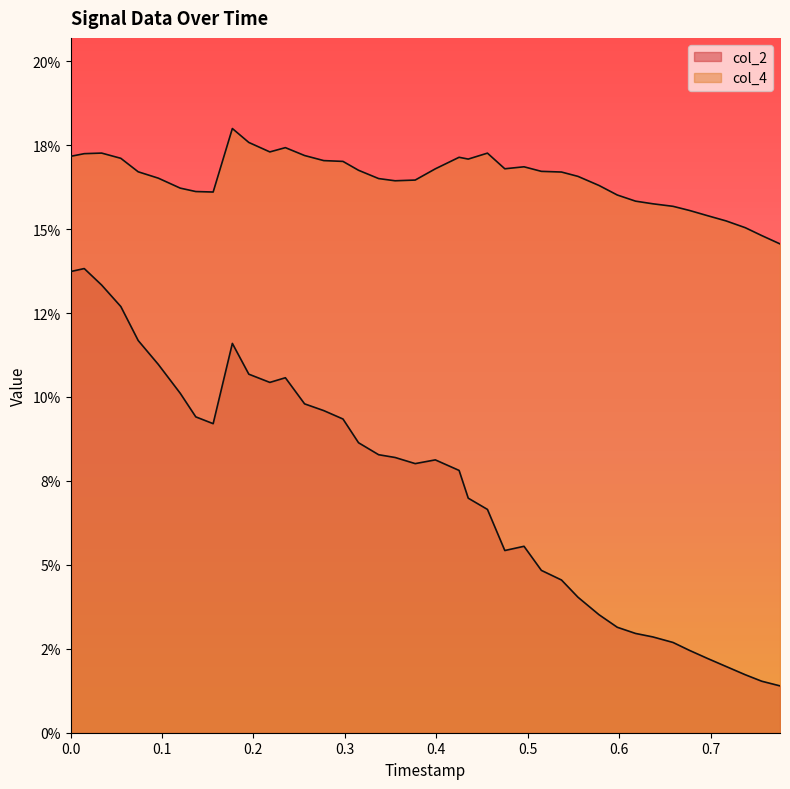

True or false: col_2 and col_4 intersect in this chart.

False